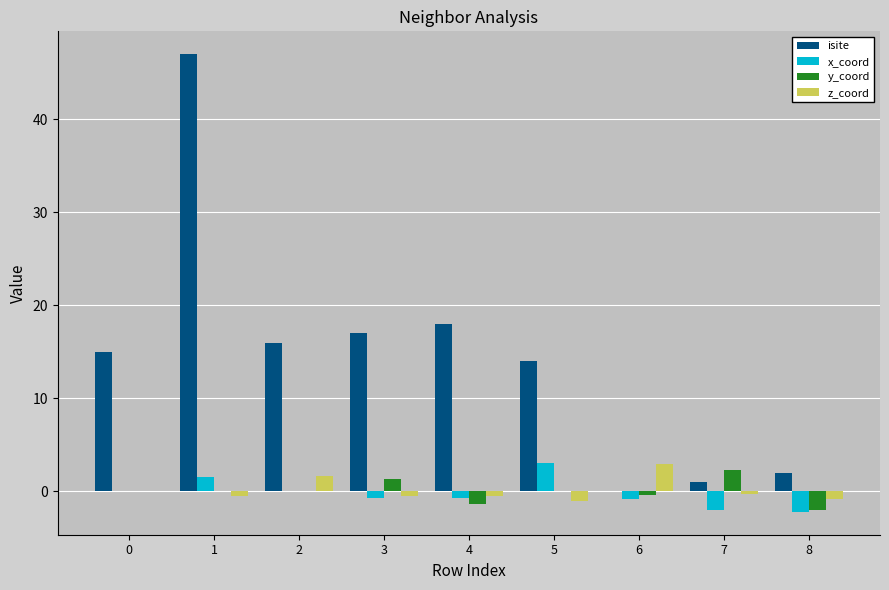

How many groups of bars are there?

9